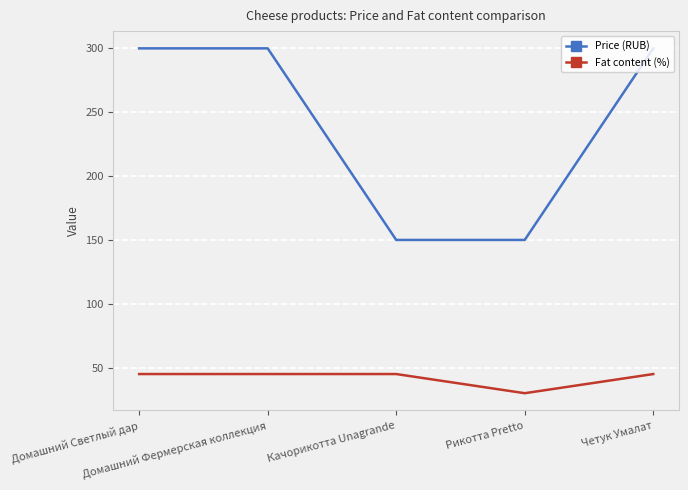

What is the difference between the maximum and minimum values in the Price (RUB) series?

150